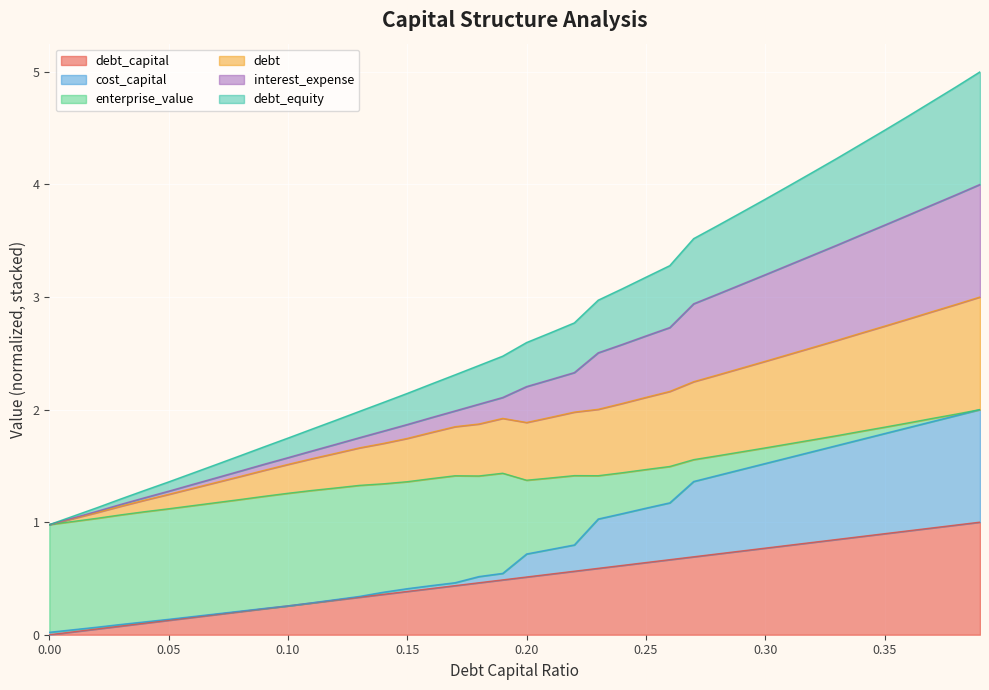

What is the difference between the second highest and second lowest values in the debt series?

1.9